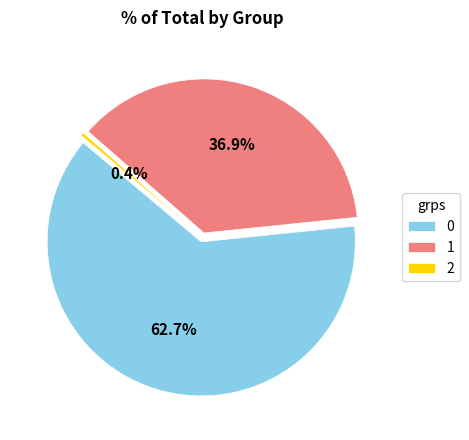

To the nearest percent, what is the difference between the 1 and 0 slice percentages?

26%